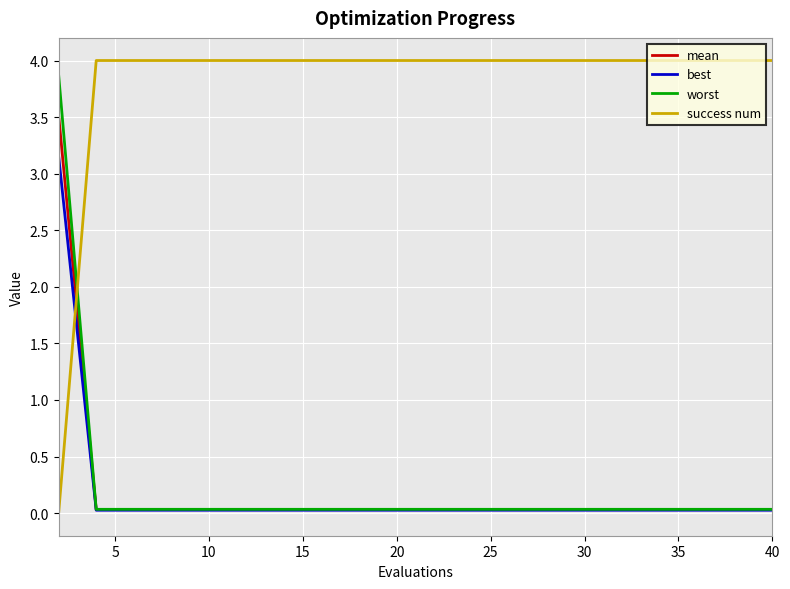

How many categories are shown in the chart?

20